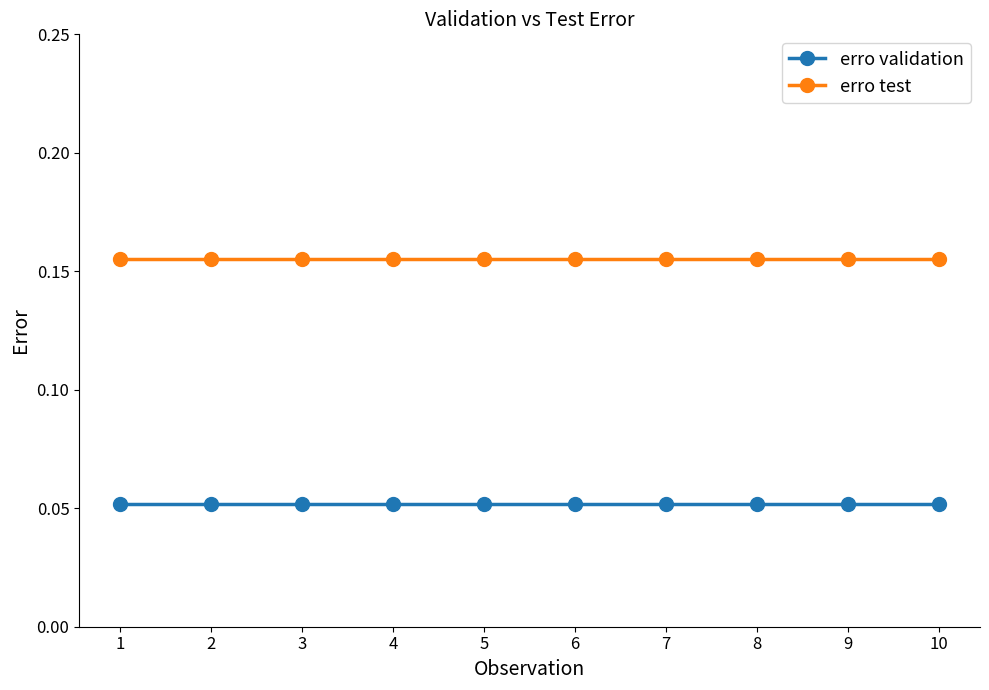

True or false: erro test and erro validation cross at least once.

False